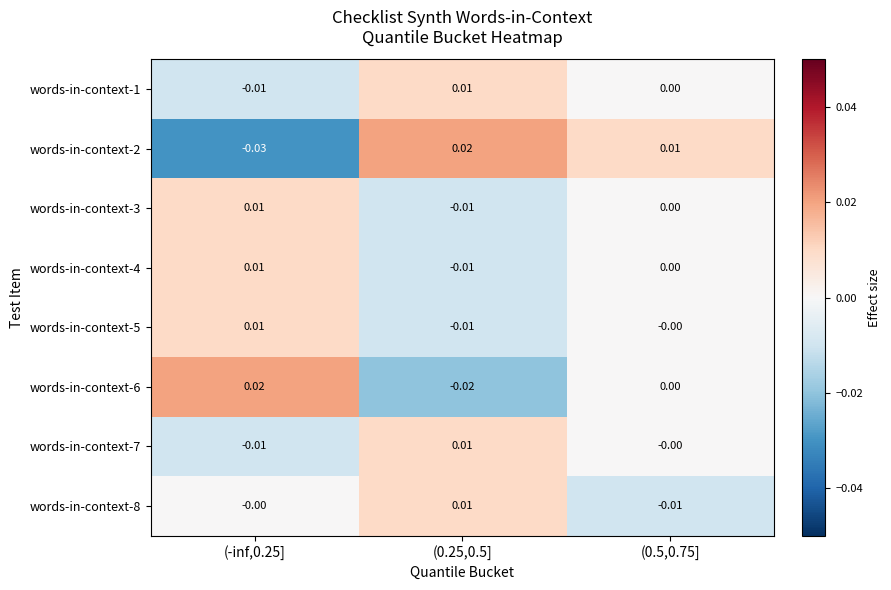

Which series has the largest range (max minus min)?

words-in-context-2